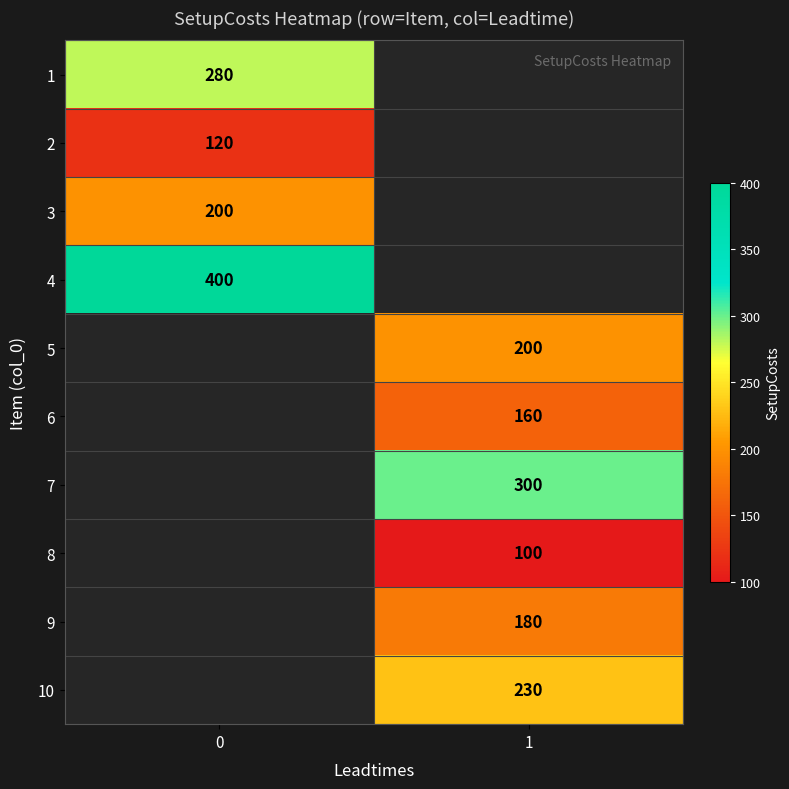

Is it true that 8 equals 130.9 at 1?

False